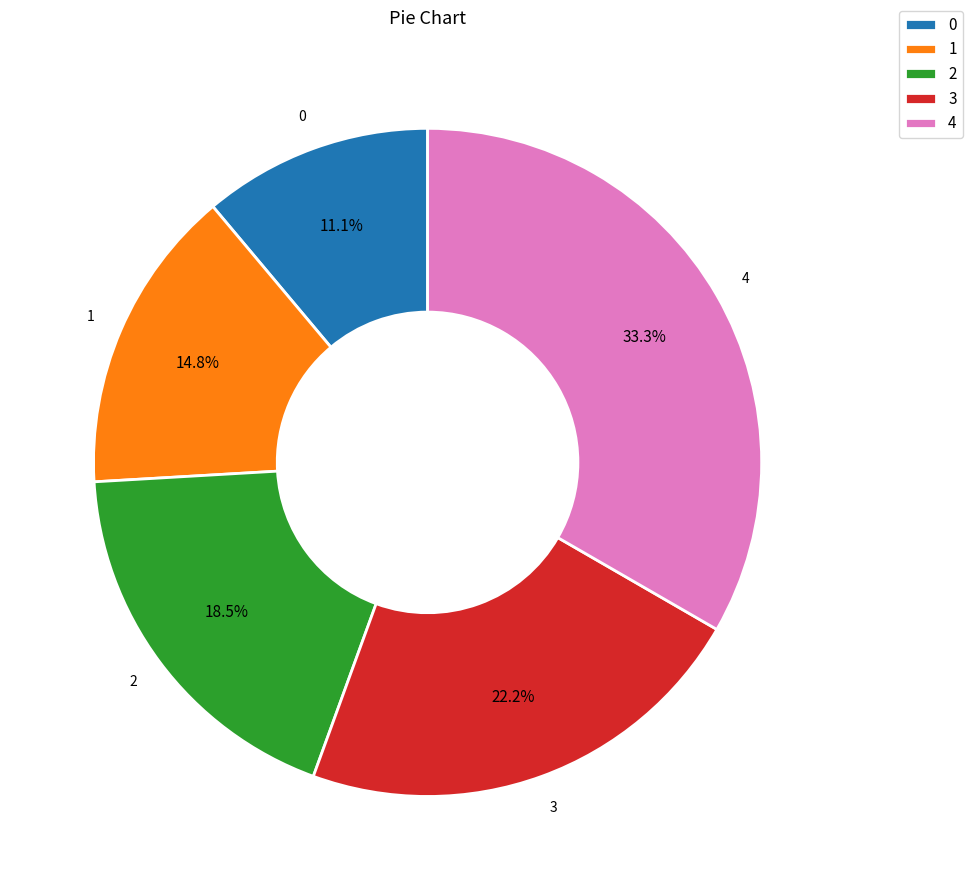

To the nearest percent, what is the average slice percentage?

20%